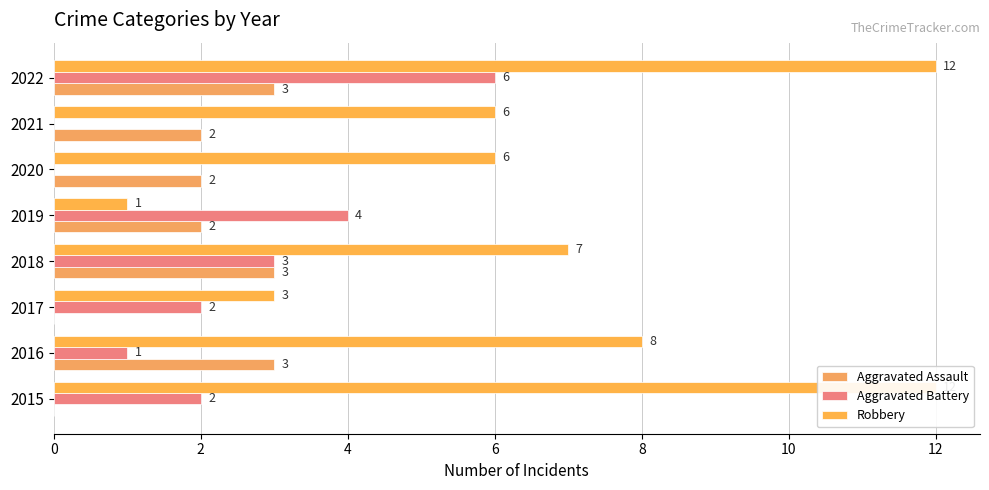

True or false: Aggravated Assault has a value of 0 at 2021.

False